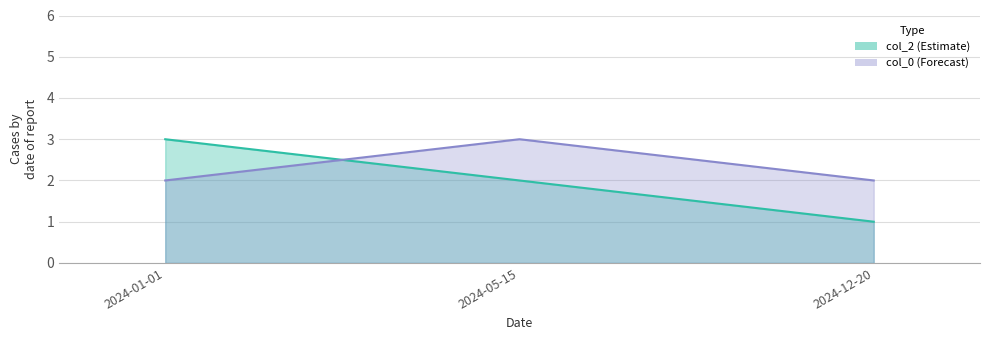

What is the average value of the col_2 series?

2